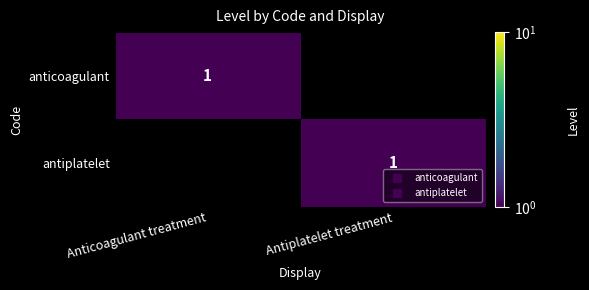

What is the approximate value of antiplatelet at Antiplatelet treatment?

1